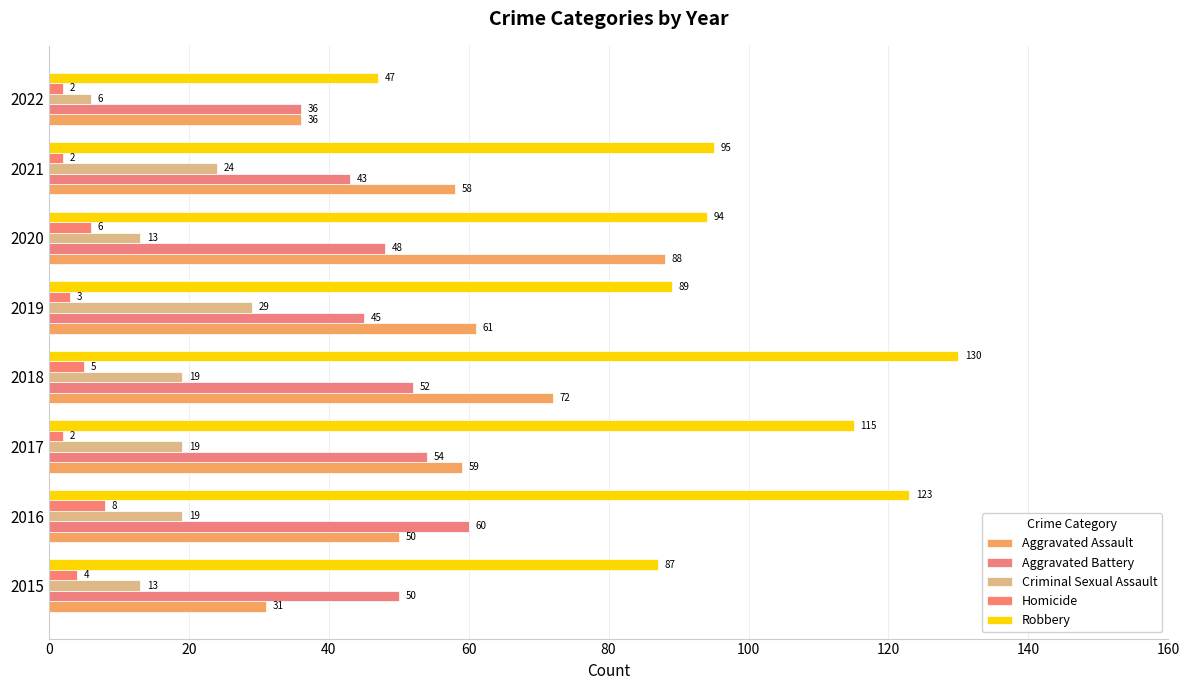

How many values in the Criminal Sexual Assault series are below 19?

3